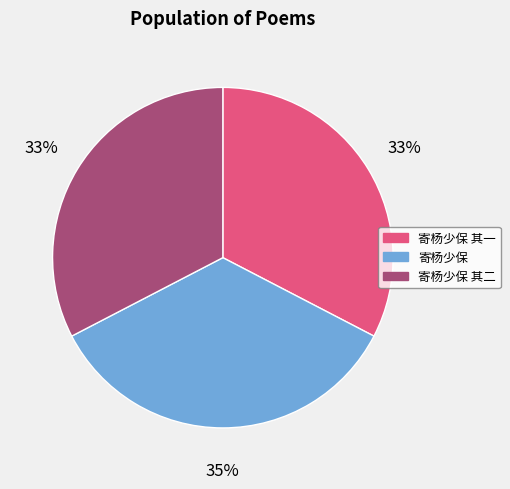

To the nearest percent, what is the average slice percentage?

33%